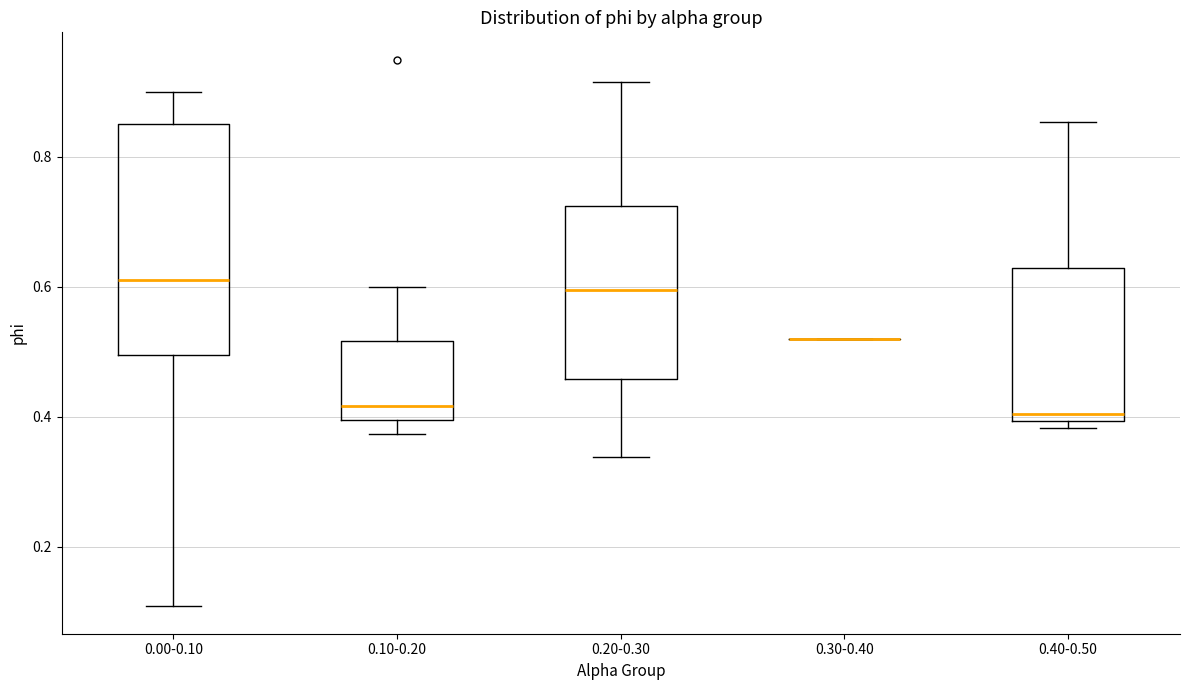

Reading left to right, read every box against the y-axis: the position of its median line, the range the box covers, and the ends of its whiskers. The values are not printed on the chart, so give them approximately, as read against the axis.

0.00-0.10: median 0.62, box 0.50 to 0.86, whiskers 0.10 to 0.90
0.10-0.20: median 0.42, box 0.40 to 0.52, whiskers 0.38 to 0.60
0.20-0.30: median 0.60, box 0.46 to 0.72, whiskers 0.34 to 0.92
0.30-0.40: box collapsed to a line at 0.52, whiskers 0.52 to 0.52
0.40-0.50: median 0.40 (just above the box's lower edge), box 0.40 to 0.62, whiskers 0.38 to 0.86